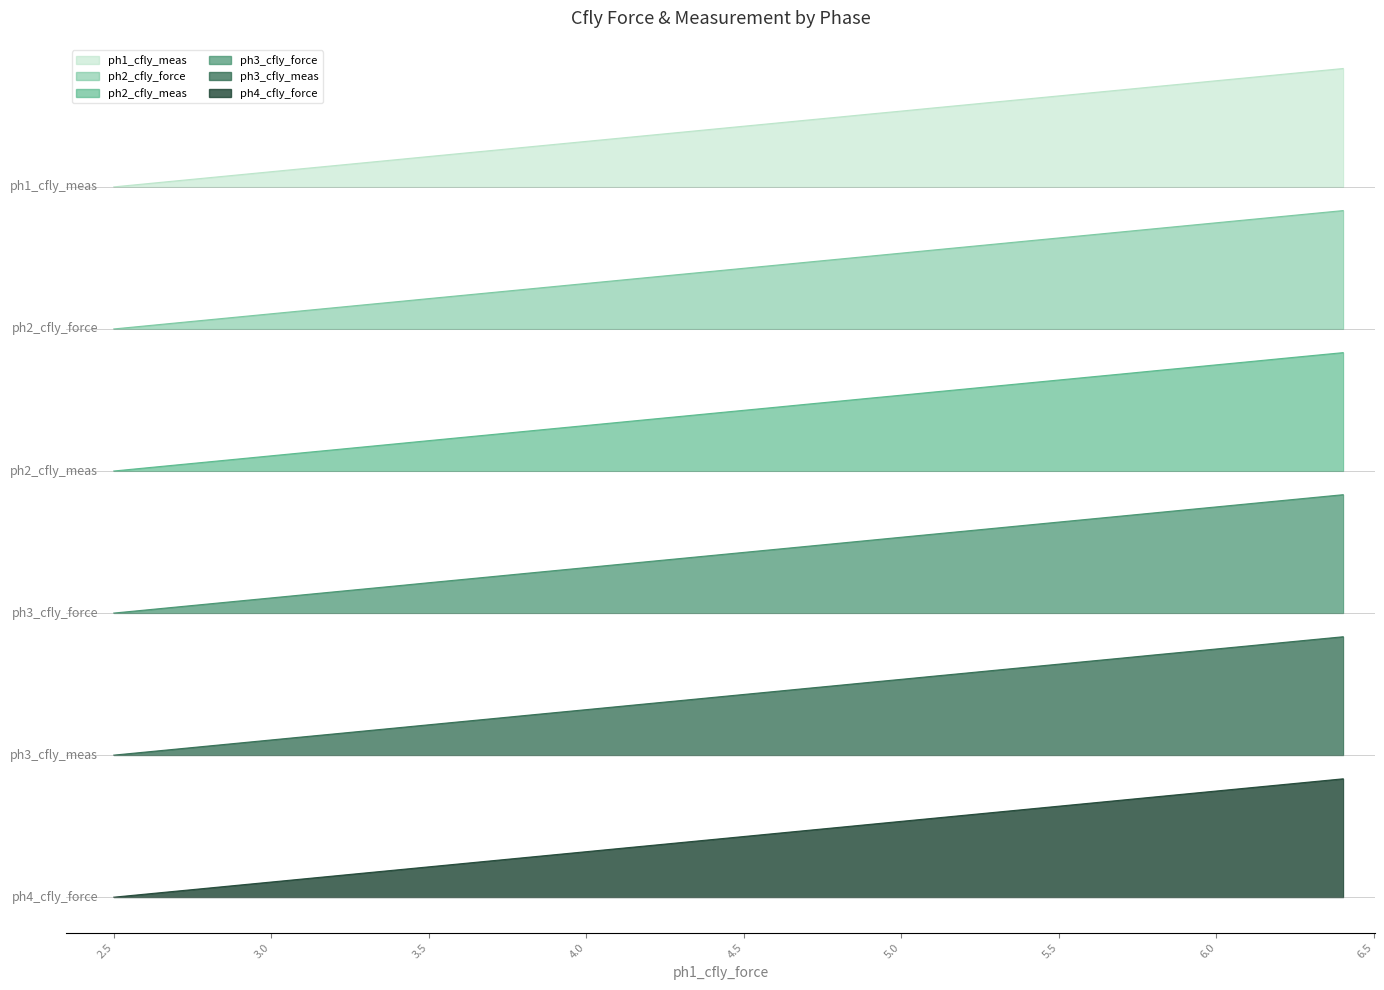

What is the sum of all ph2_cfly_force values?

212.0